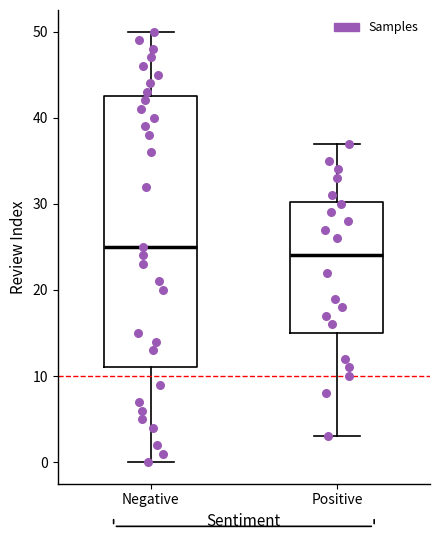

Which box is the tallest, from its lower edge to its upper edge?

Negative